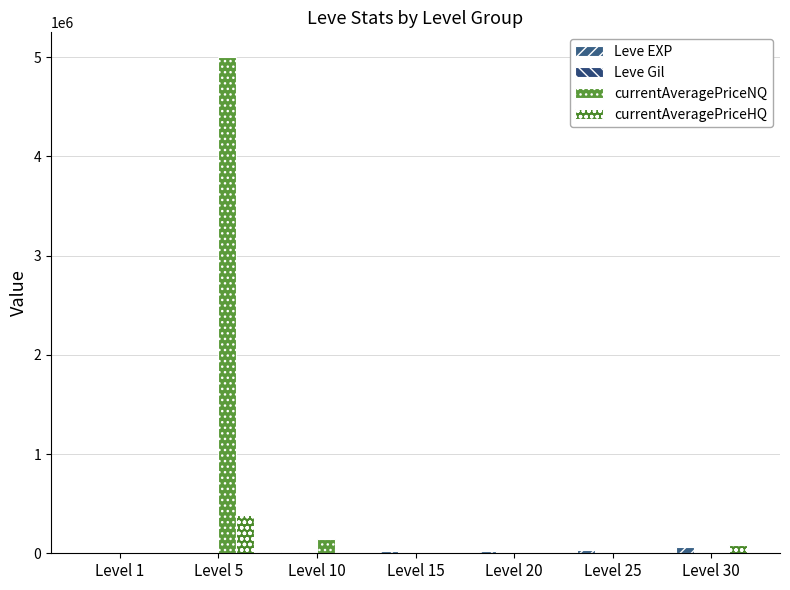

Reading left to right, transcribe all the data shown in this chart.

Leve EXP: 630.0	3600.0	9990.0	24790.0	21600.0	36390.0	67730.0
Leve Gil: 113.0	139.0	293.0	529.0	290.0	485.0	463.0
currentAveragePriceNQ: 11.9	5000000.0	143024.4	908.0	500.0	659.0	0.0
currentAveragePriceHQ: 52.3	384892.3	0.0	0.0	2000.0	1010.0	80024.0